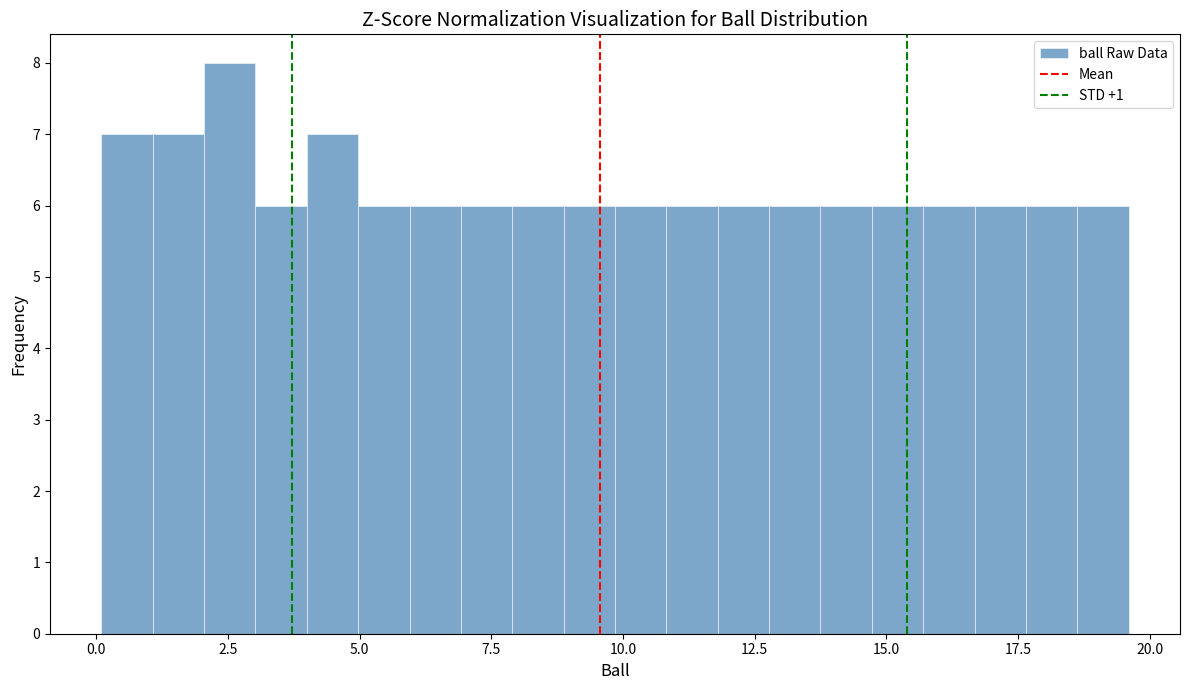

Around what value on the x-axis is the tallest bar? Give the approximate position of its centre, as read against the axis.

2.5